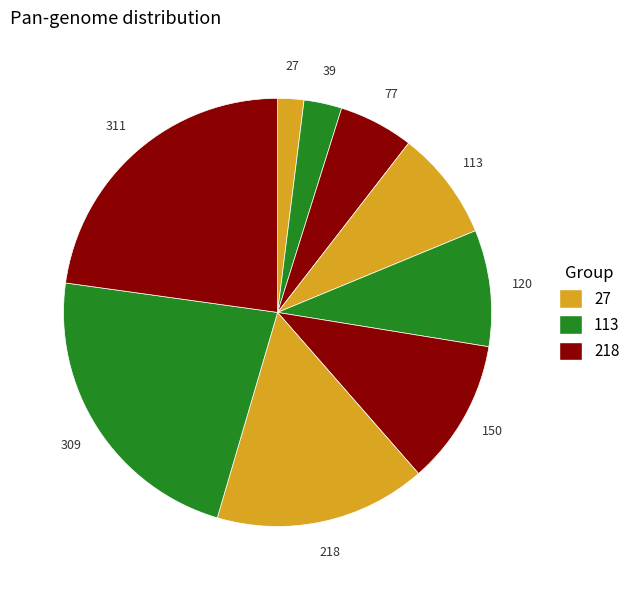

Do 309 and 39 together represent more than half of the pie?

No